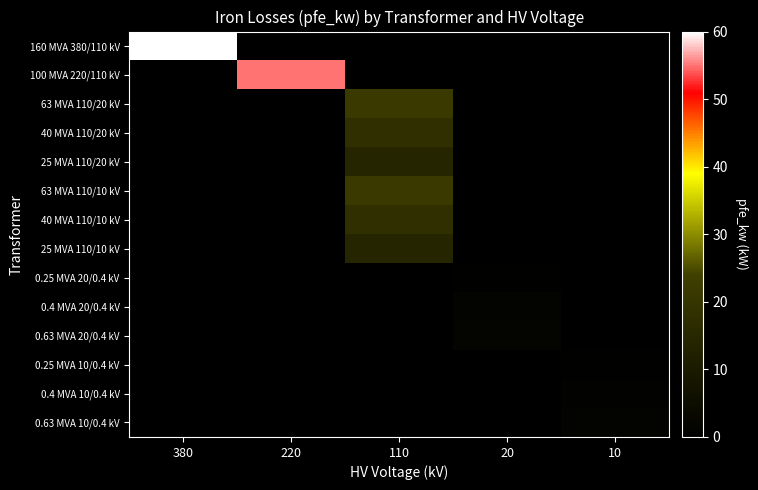

Between 110 and 20, which series saw the biggest shift?

63 MVA 110/20 kV